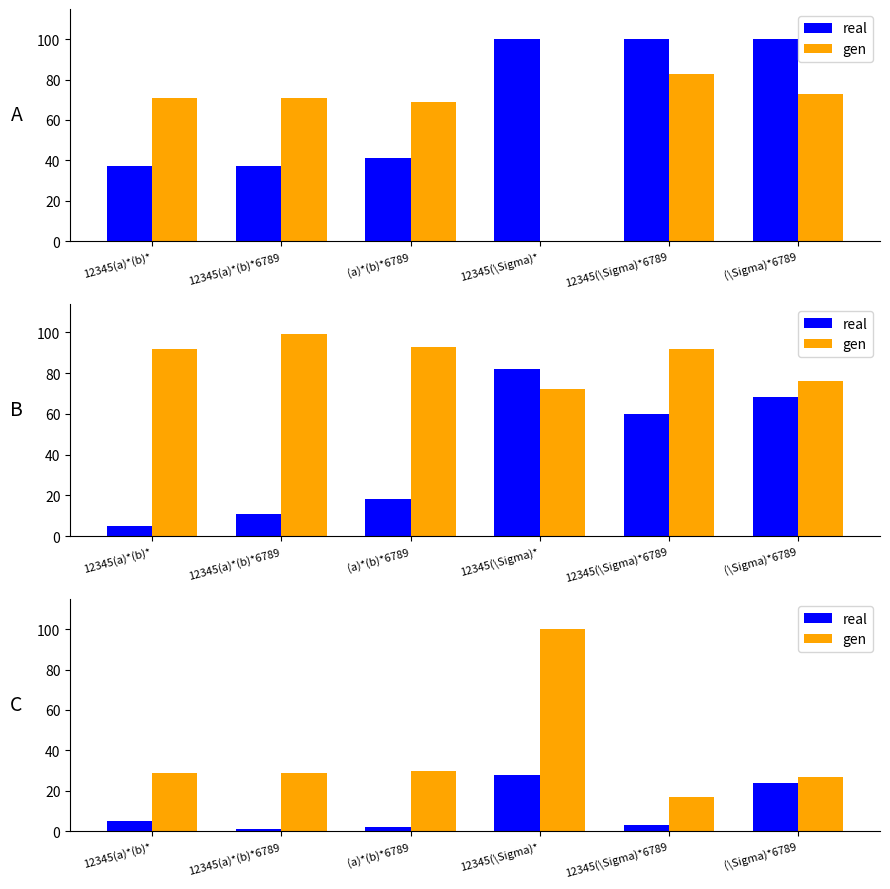

What is the label of the 5th bar from the left?

12345(\Sigma)*6789